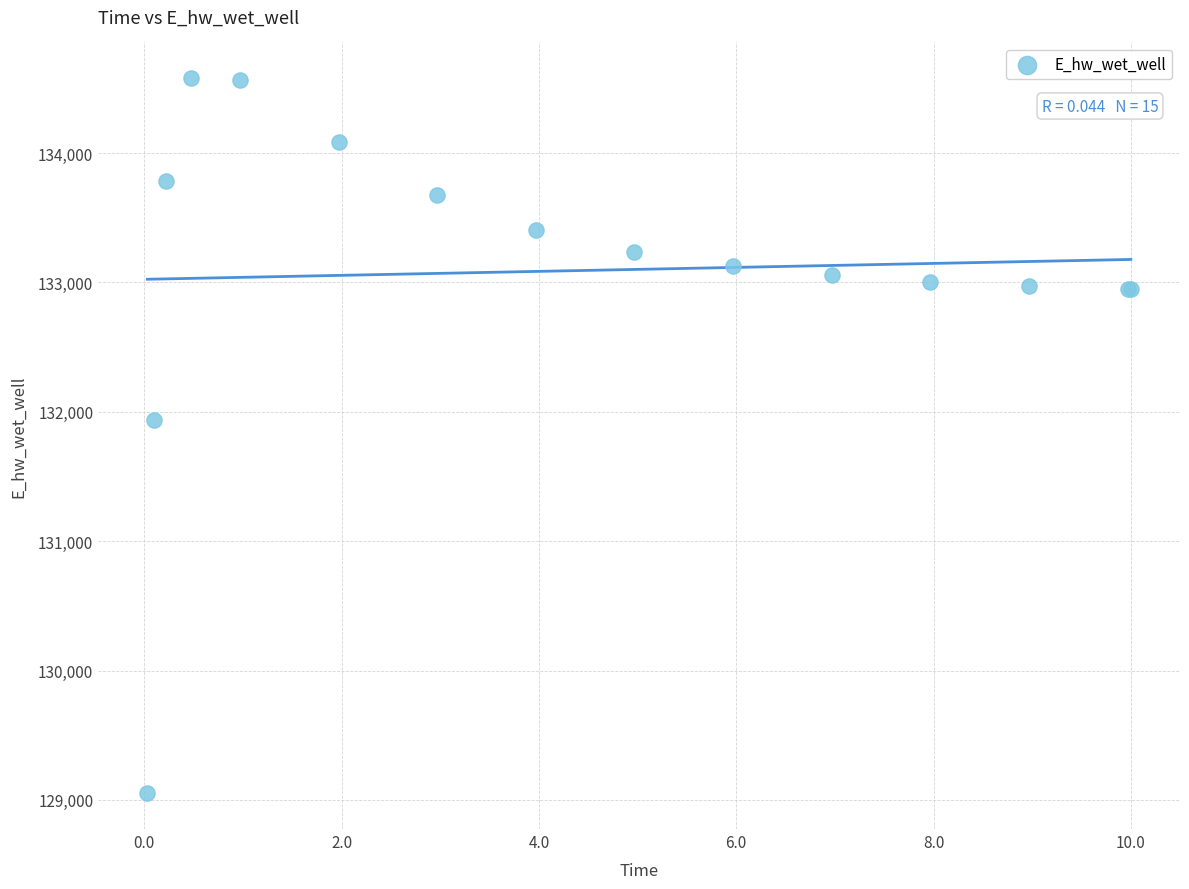

What Y value in the scatter plot is closest to 131814?

131934.8